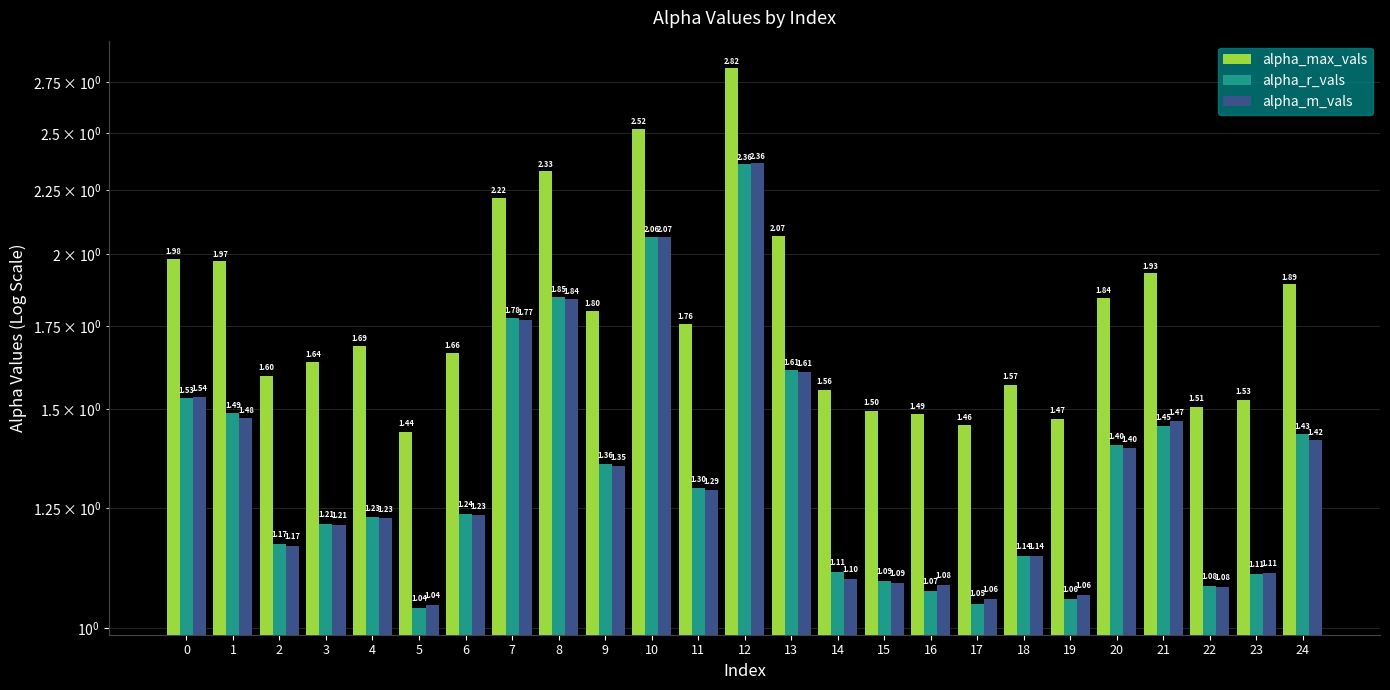

What is the difference between the maximum and second lowest values in the alpha_r_vals series?

1.3